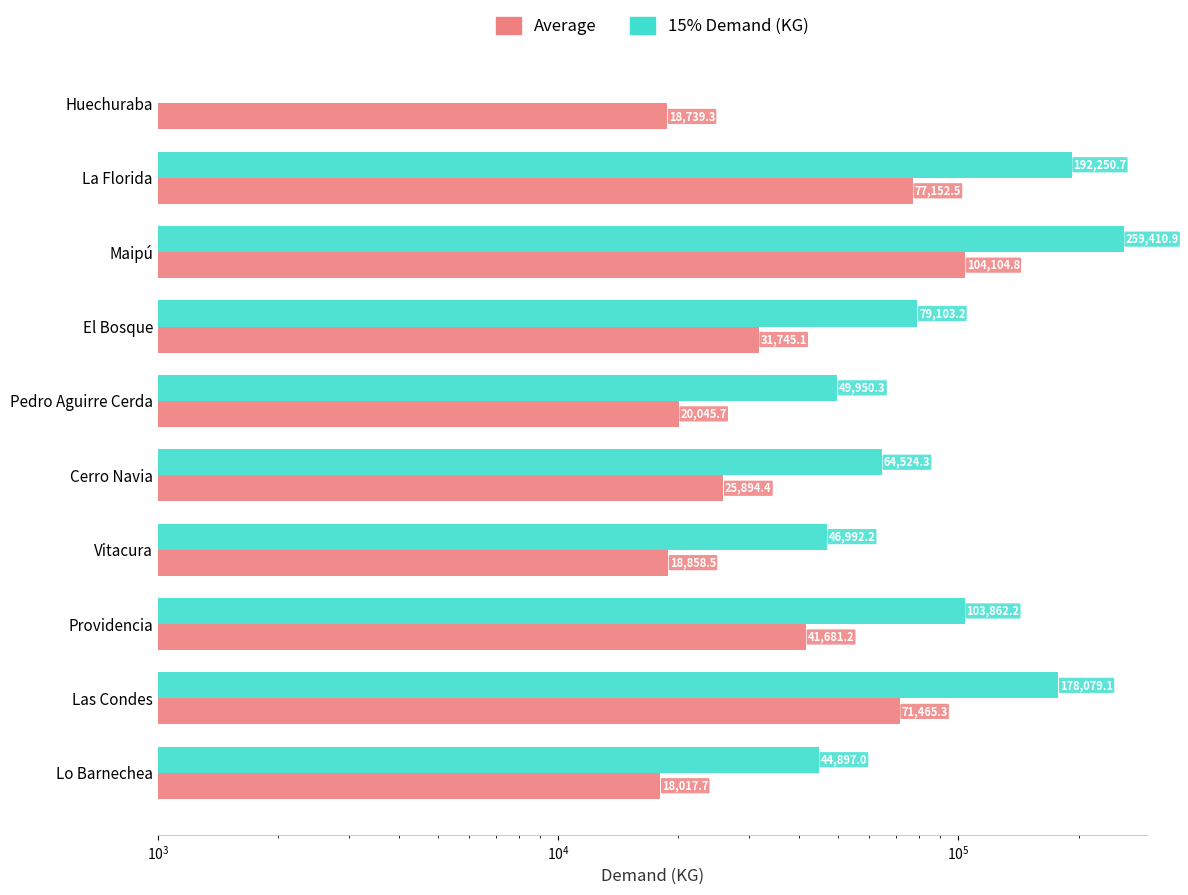

Rank the series by their average value, from highest to lowest.

15% Demand (KG), Average